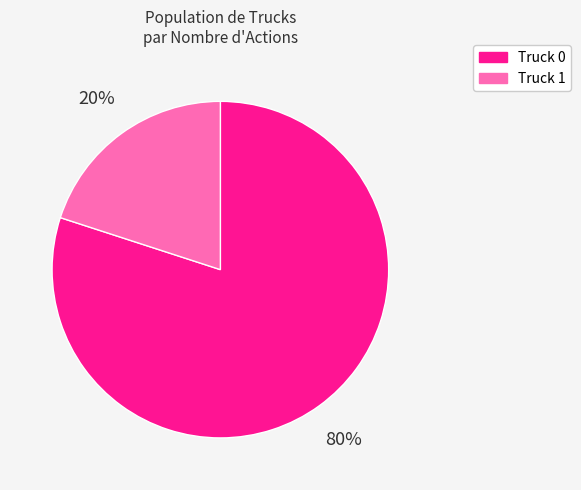

The Truck 1 slice represents 9% of the pie. True or false?

False